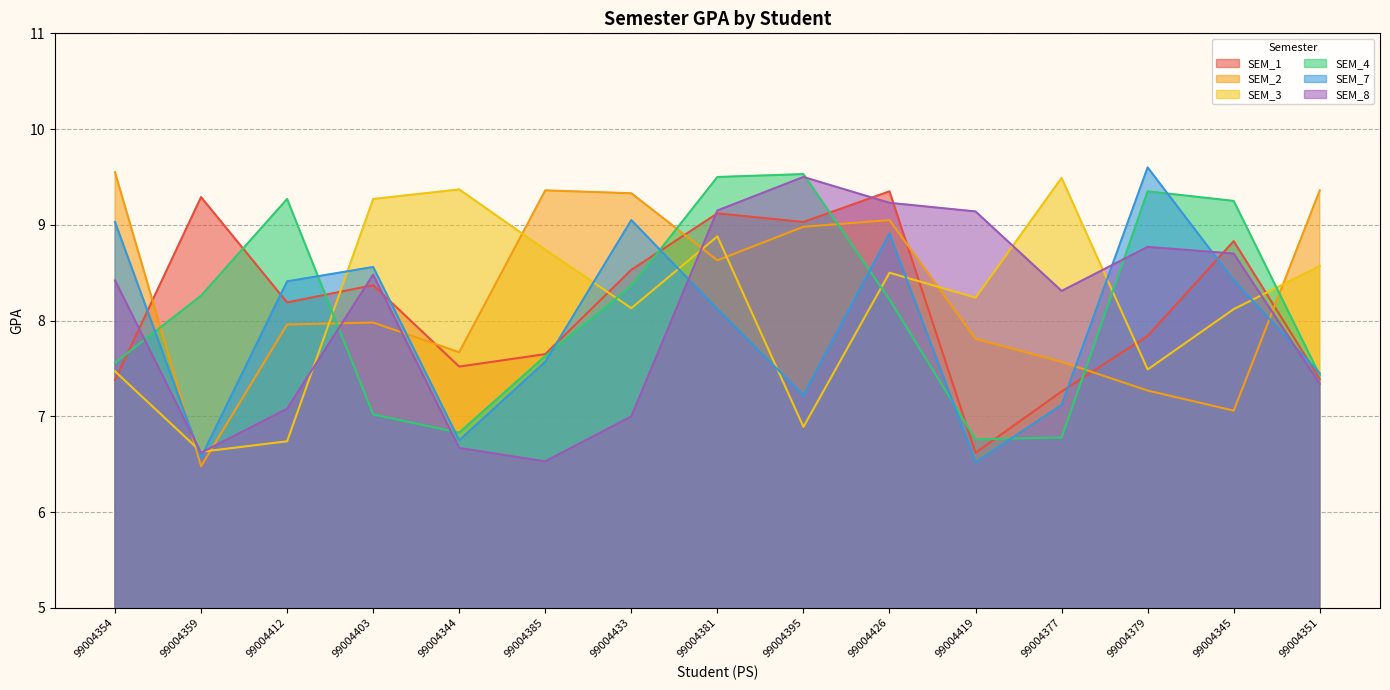

Does the chart display data point markers on the line(s)?

No